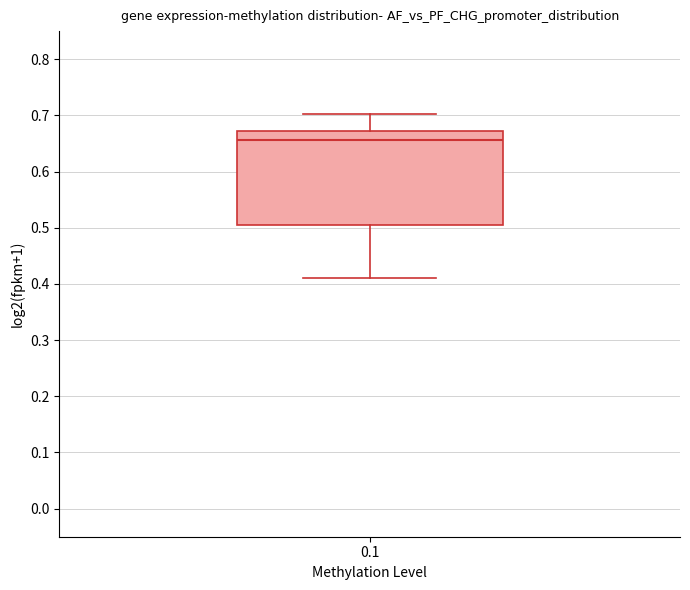

Transcribe this box plot: give where the median line is, the range the box spans, and where the two whiskers end, as read against the y-axis. The values are not printed on the chart, so give them approximately, as read against the axis.

median 0.66, box 0.51 to 0.67, whiskers 0.41 to 0.70